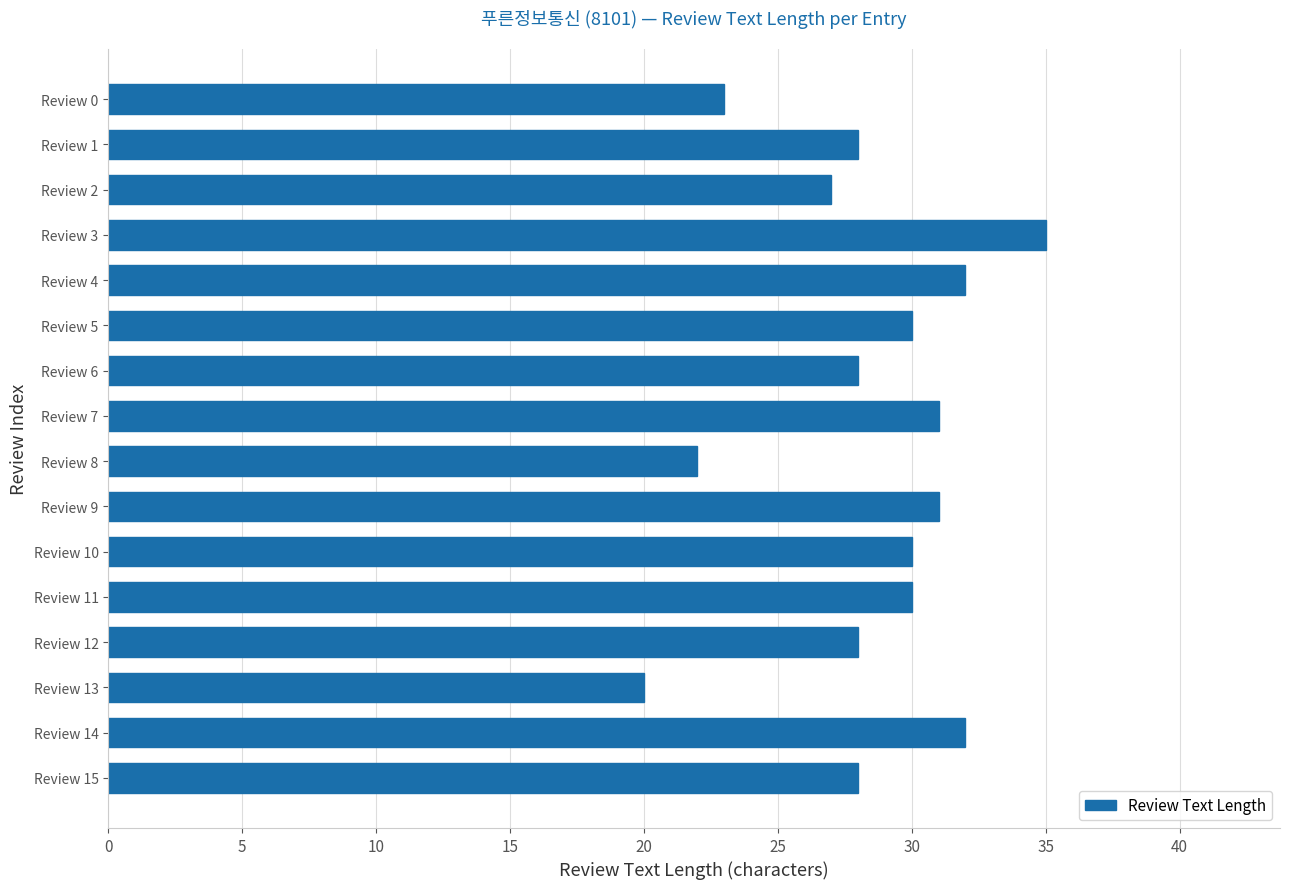

At which category does the chart reach its peak across all series?

Review 3